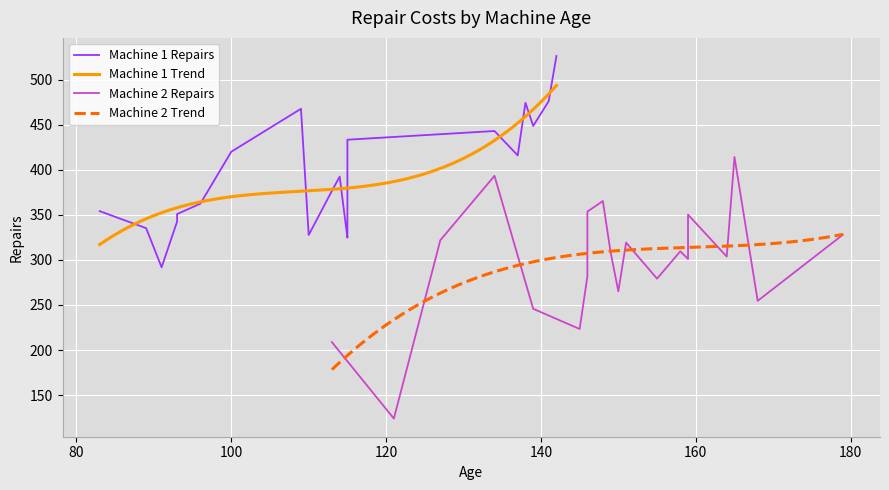

What is the minimum value for Machine 1 Trend?

317.1